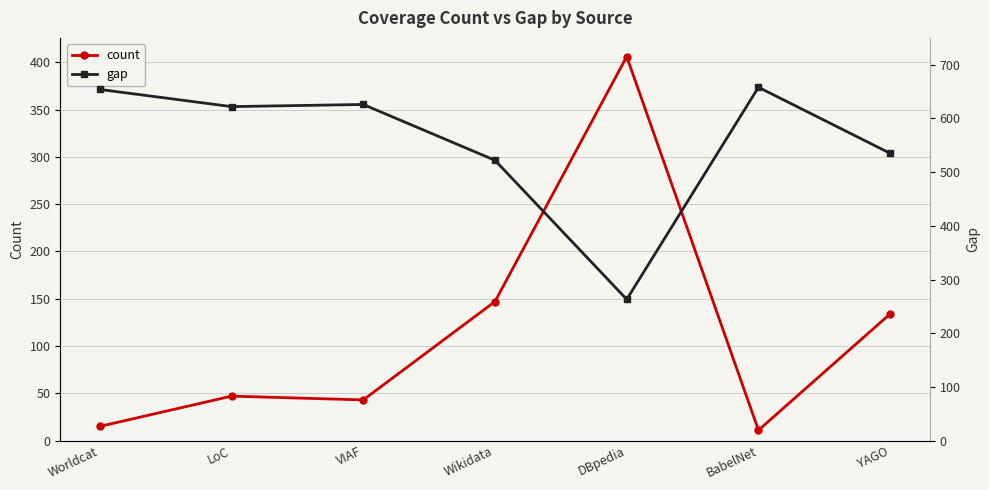

What is the sum of all count values?

803